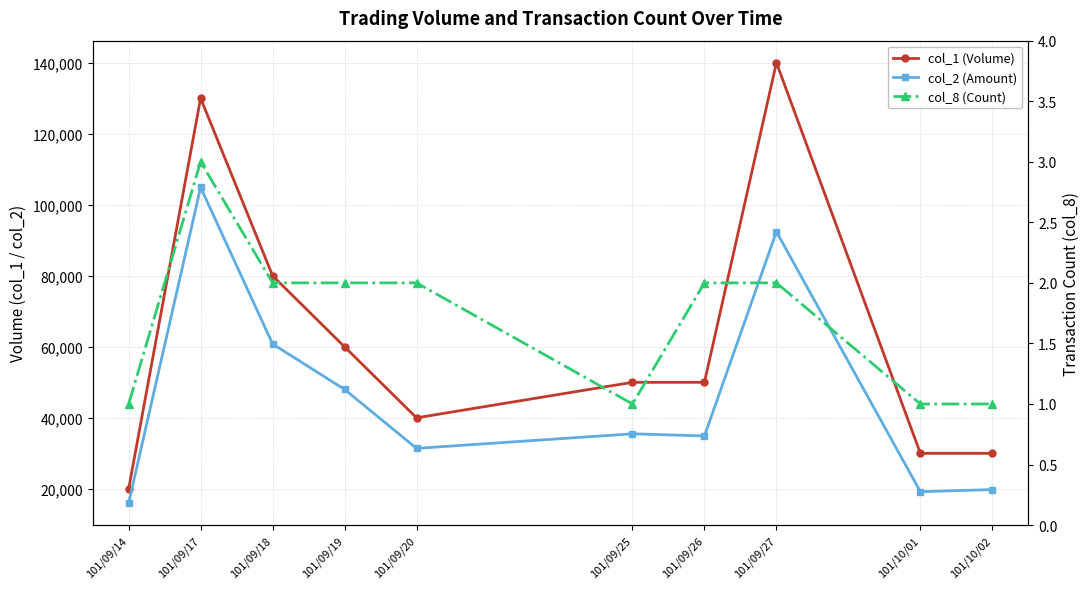

Which category has the highest value in the col_8 (Count) series?

101/09/17